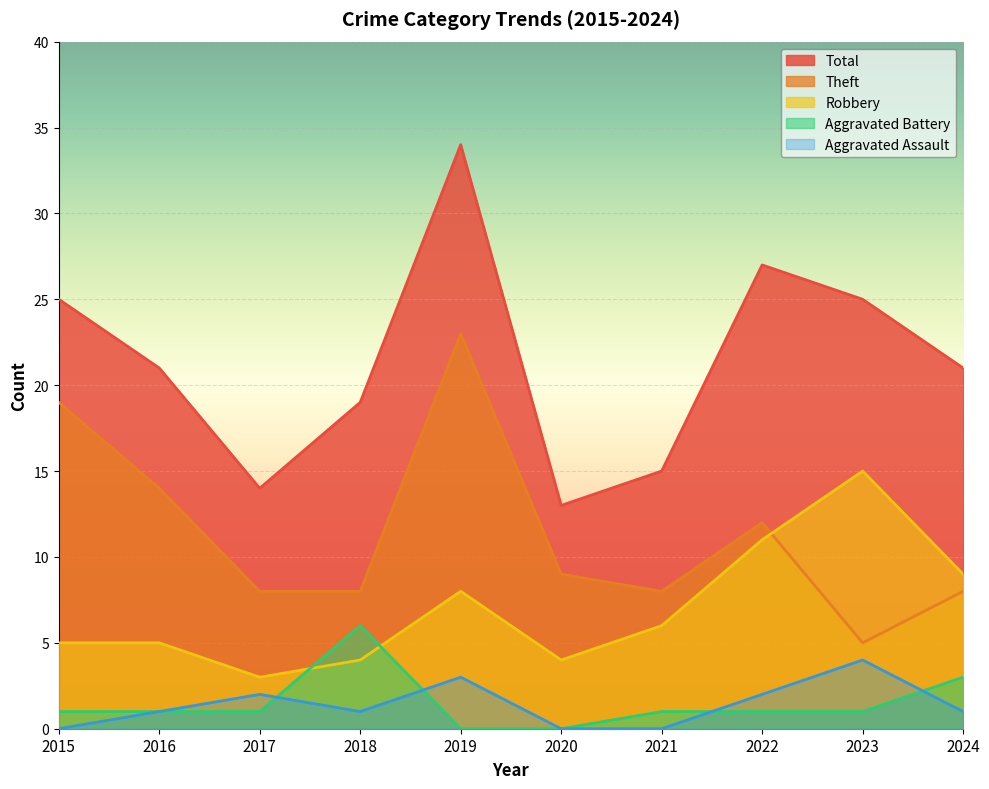

The Total series shows 21 at 2017. True or false?

False